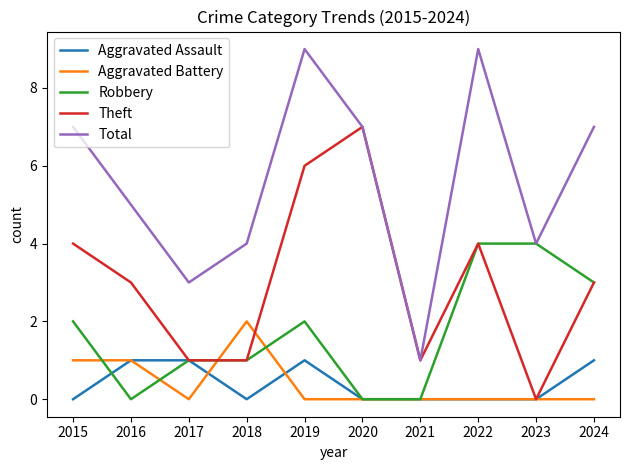

What is the maximum value shown in the chart?

9